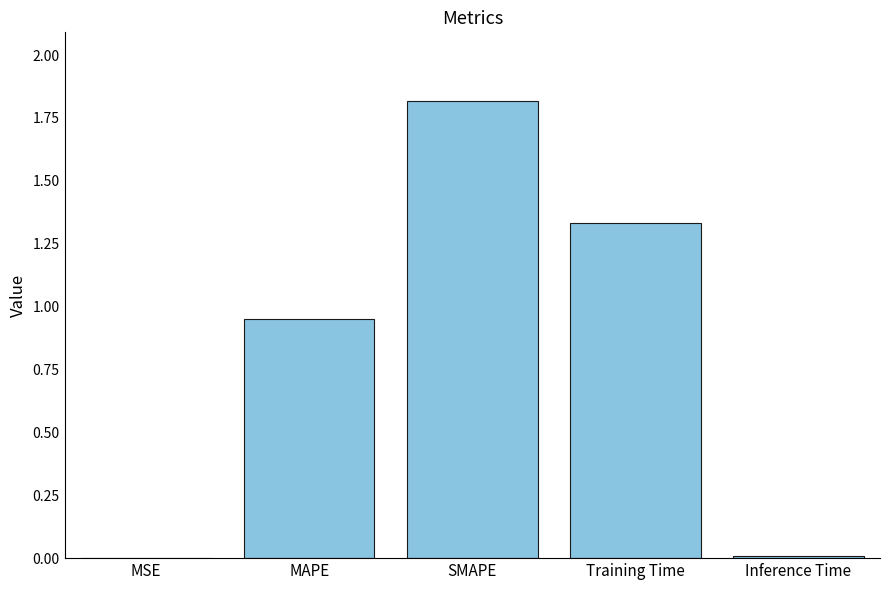

The chart shows a value of 1.8 at SMAPE. True or false?

True